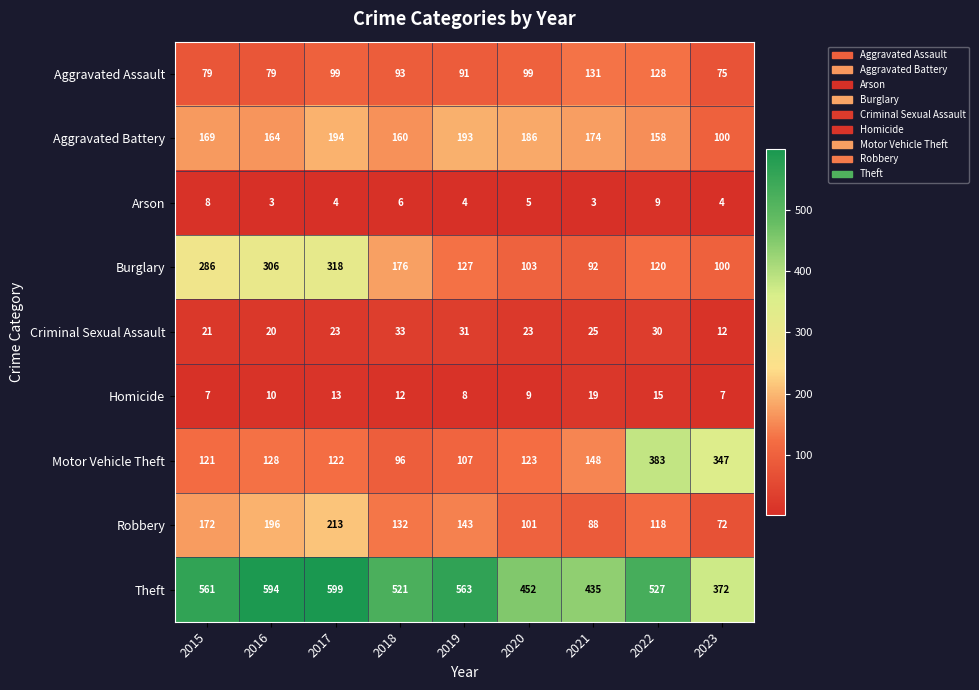

Is it true that Theft equals 452 at 2020?

True